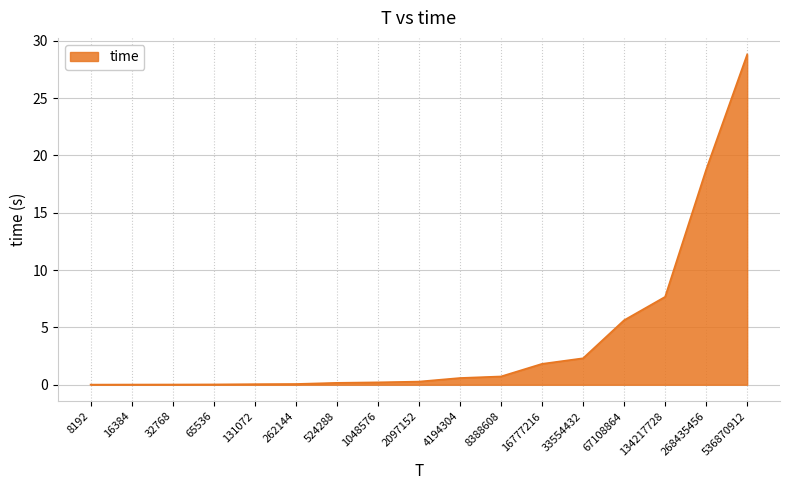

What is the difference between the values at 33554432 and 262144?

2.2